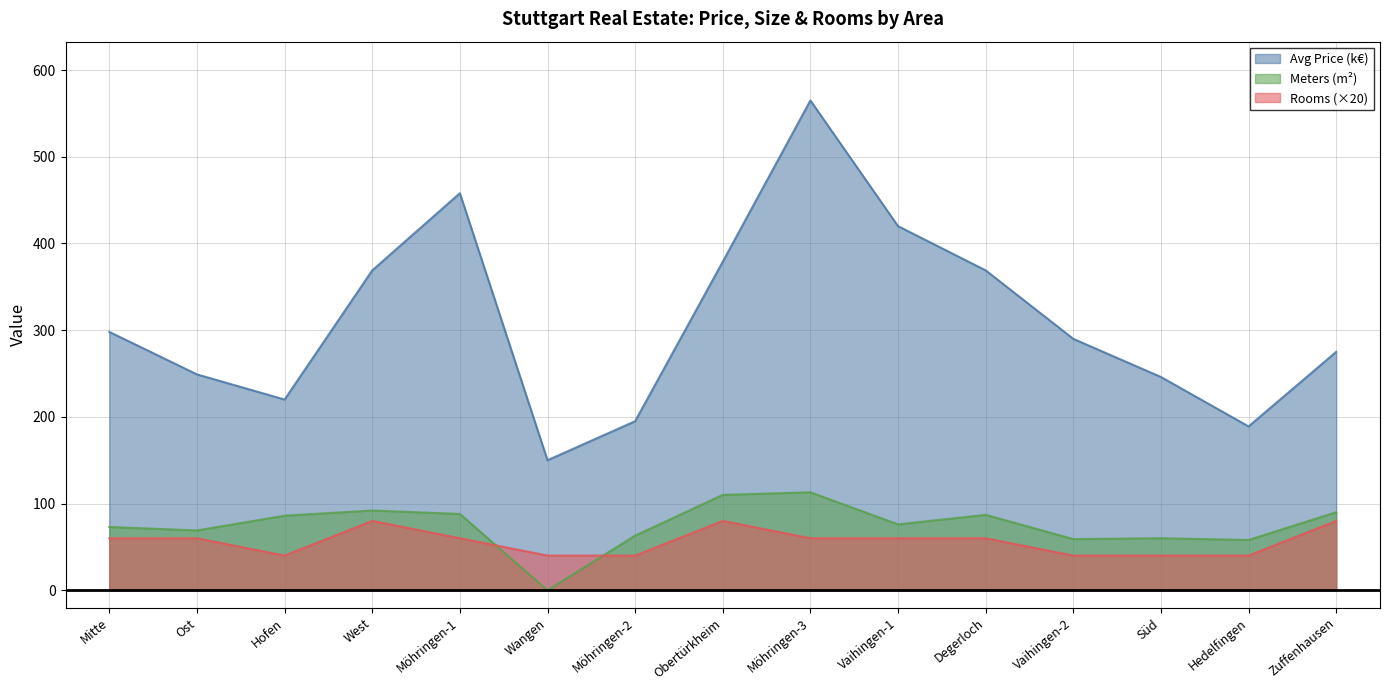

At which category is the sum across all series the highest?

Möhringen-3